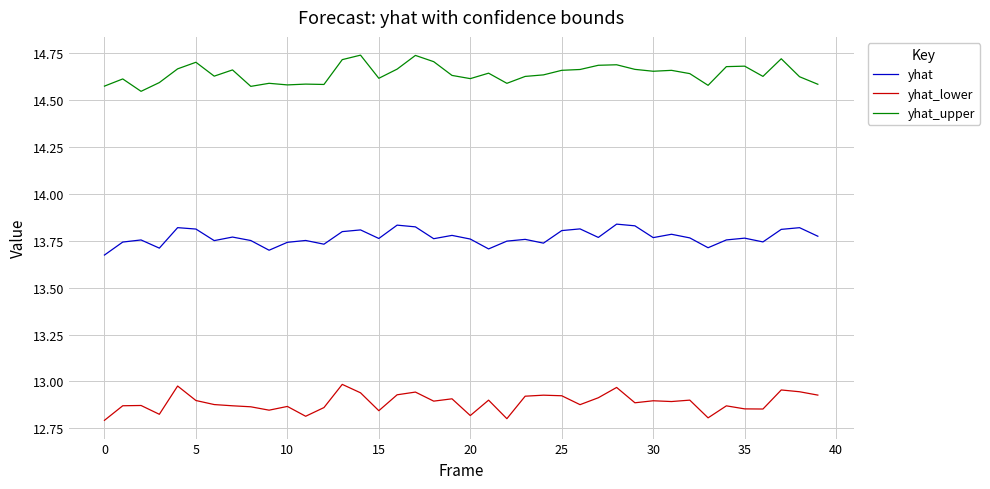

Which series has the largest total across all categories?

yhat_upper